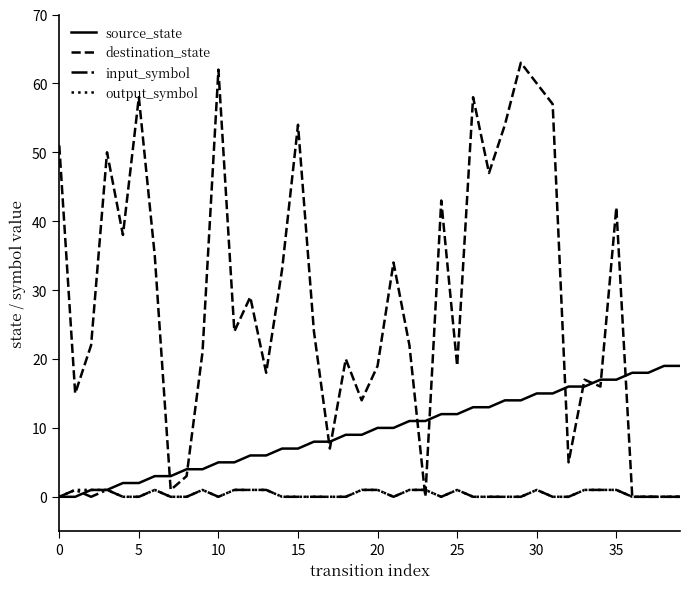

True or false: input_symbol and source_state intersect in this chart.

True